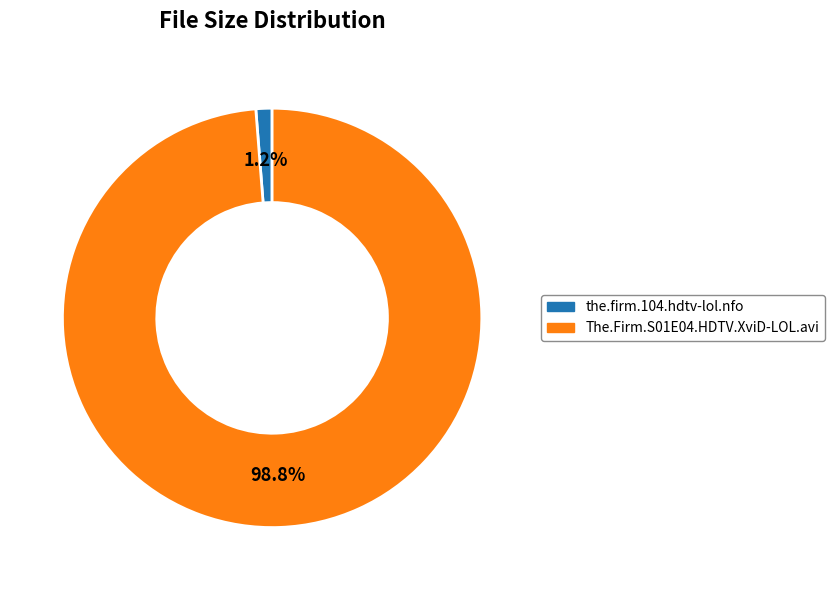

Which slice represents more than half of the pie?

The.Firm.S01E04.HDTV.XviD-LOL.avi